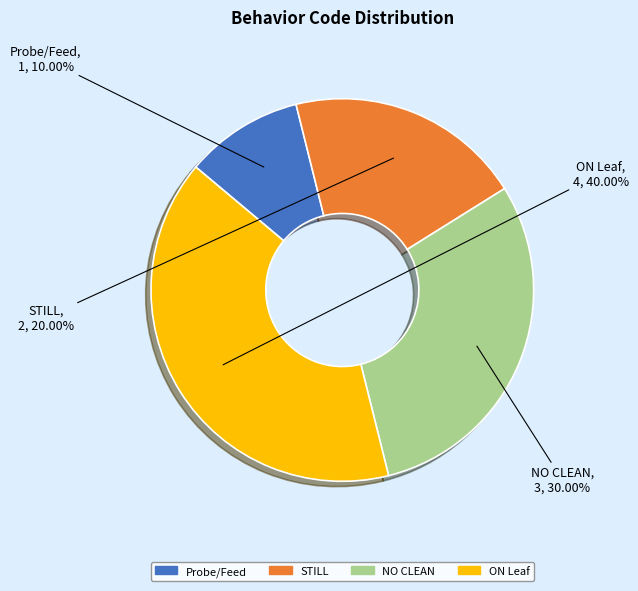

Is STILL the majority of the pie?

No